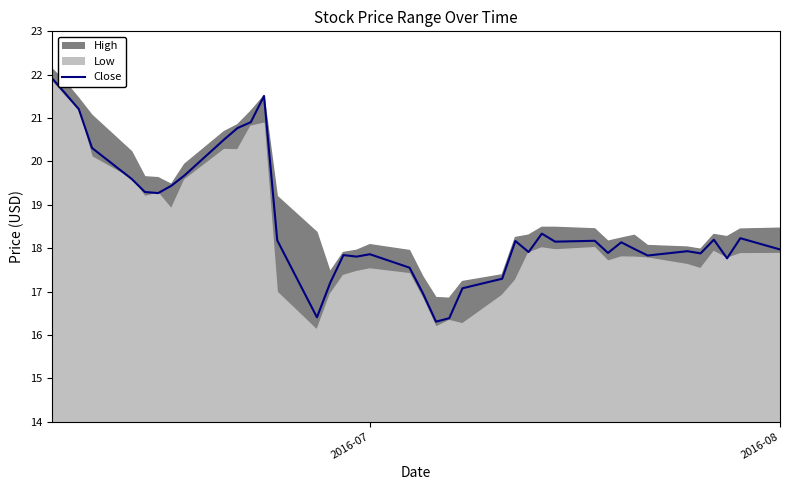

At which label does the data first exceed 18?

2016-07